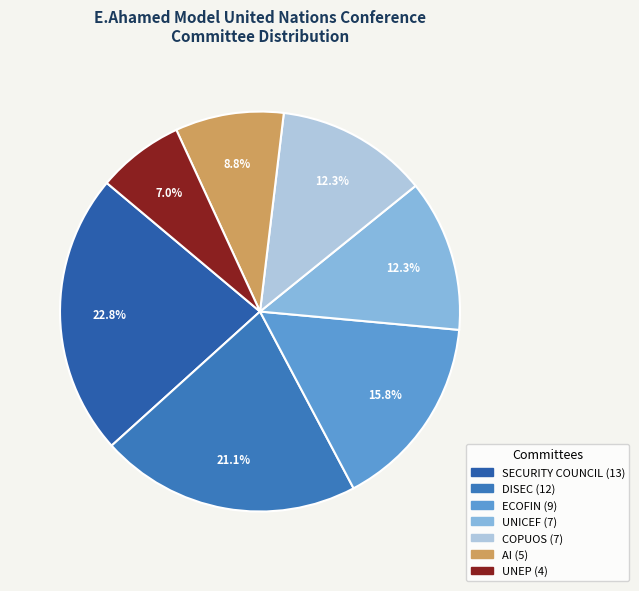

How many slices are in this pie chart?

7